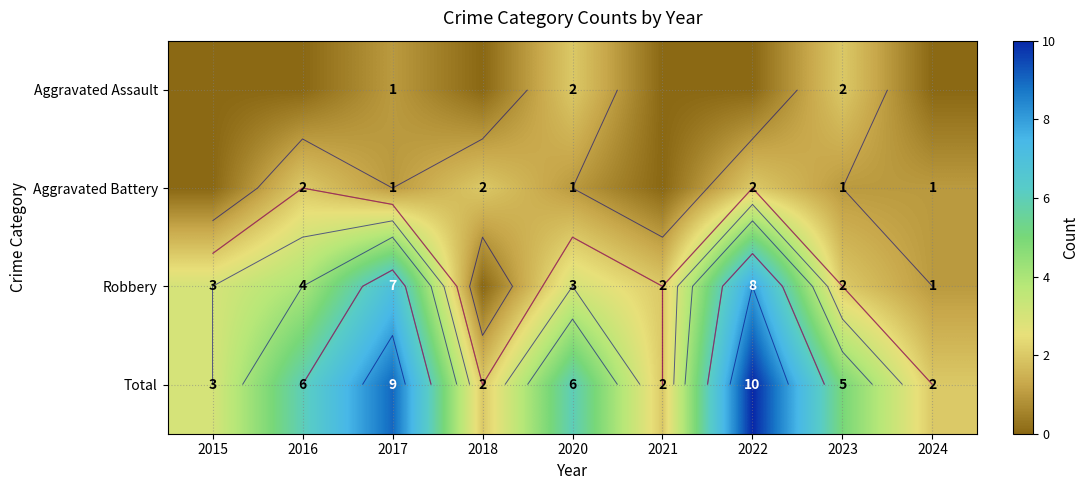

Which label corresponds to the largest value in the chart?

2022